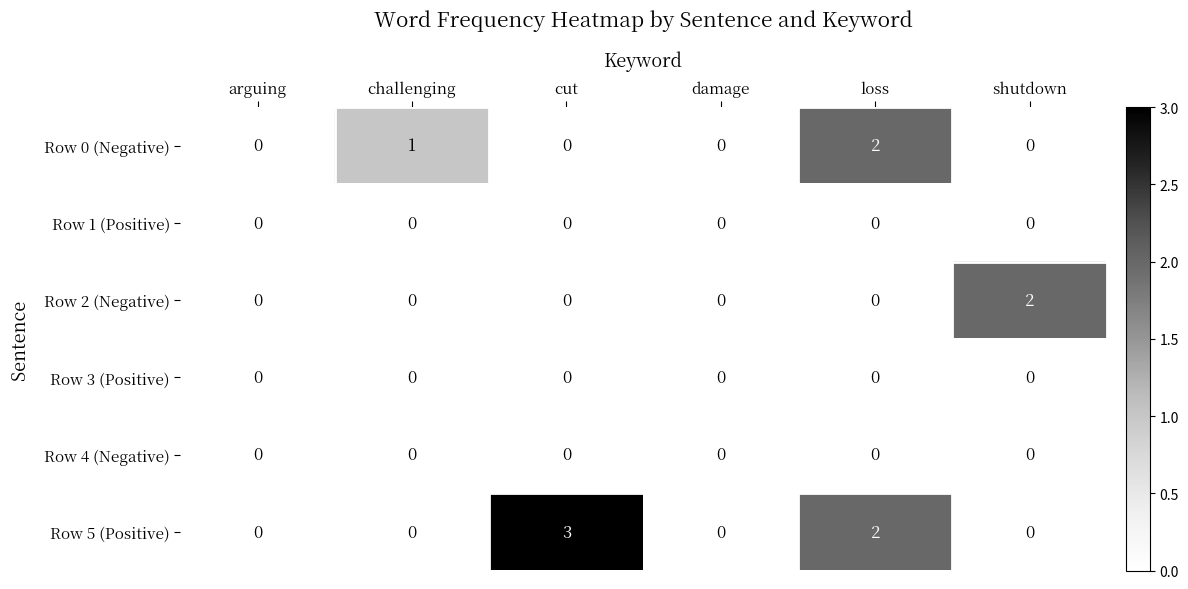

True or false: Row 2 (Negative) has a value of 1 at loss.

False